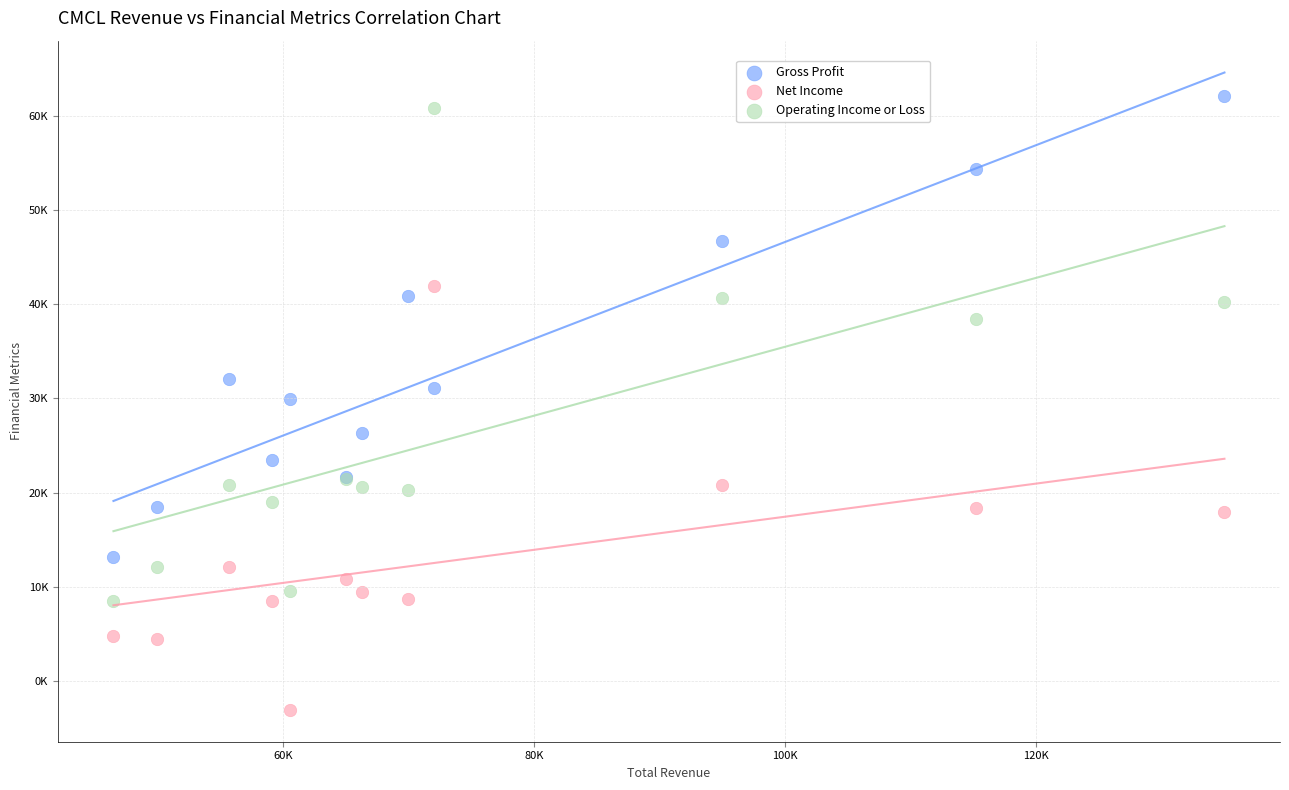

Which series has the largest Y range (max minus min)?

Operating Income or Loss